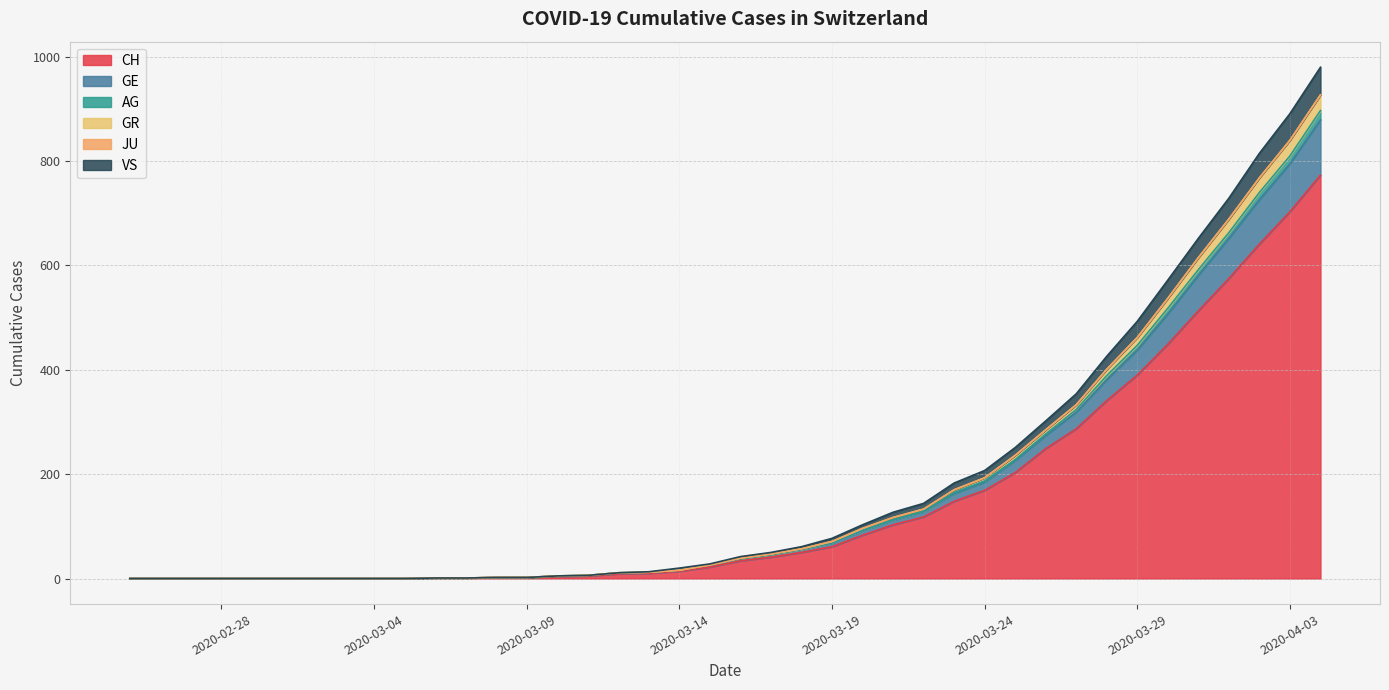

At how many categories does at least one series exceed 12?

23